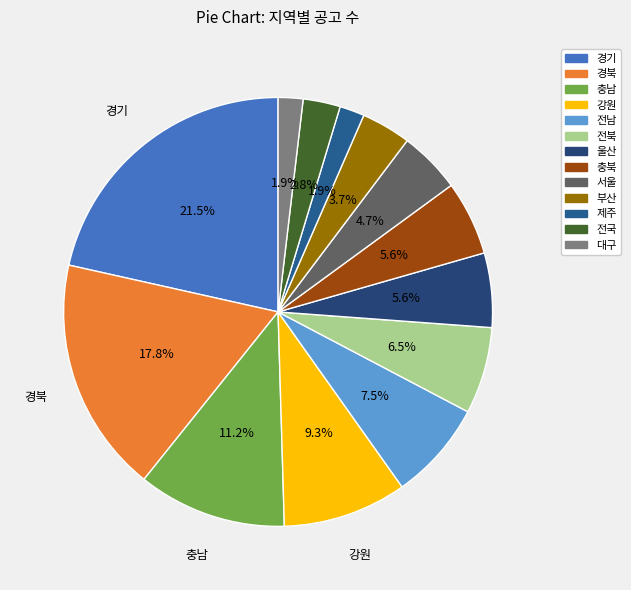

To the nearest percent, what is the combined percentage of 경북 and 대구?

20%